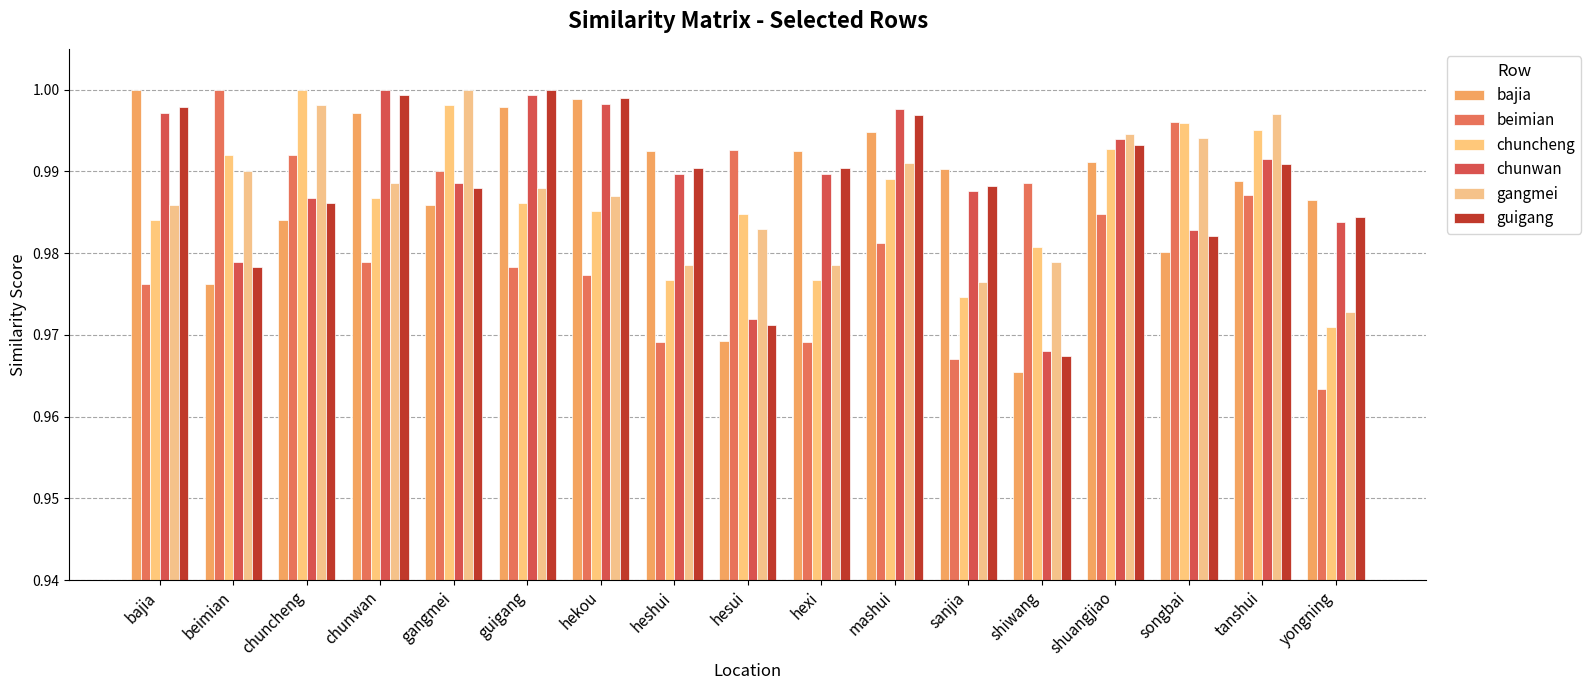

The bajia series shows 0.6 at shiwang. True or false?

False